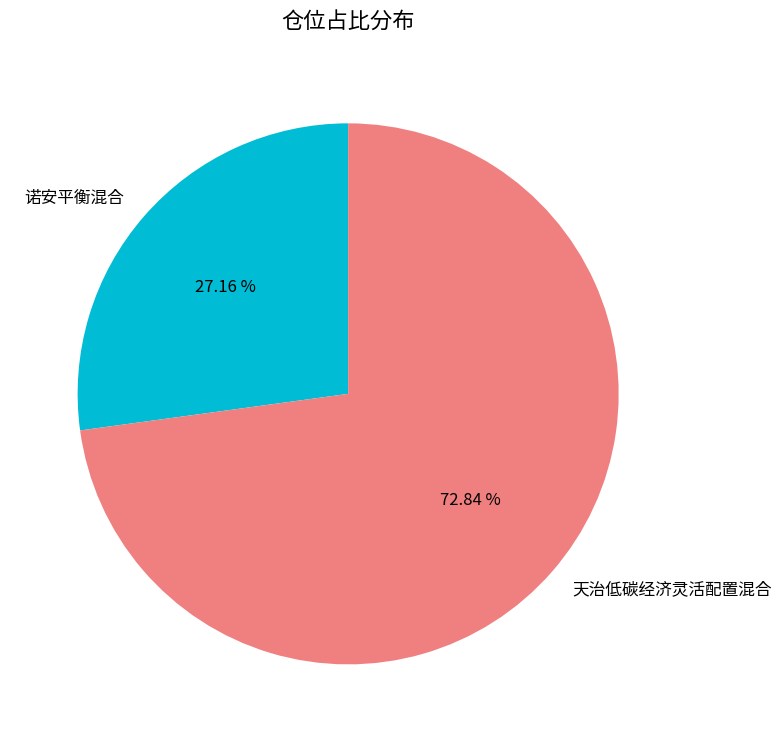

To the nearest percent, what is the difference between the largest and smallest slice percentages?

46%